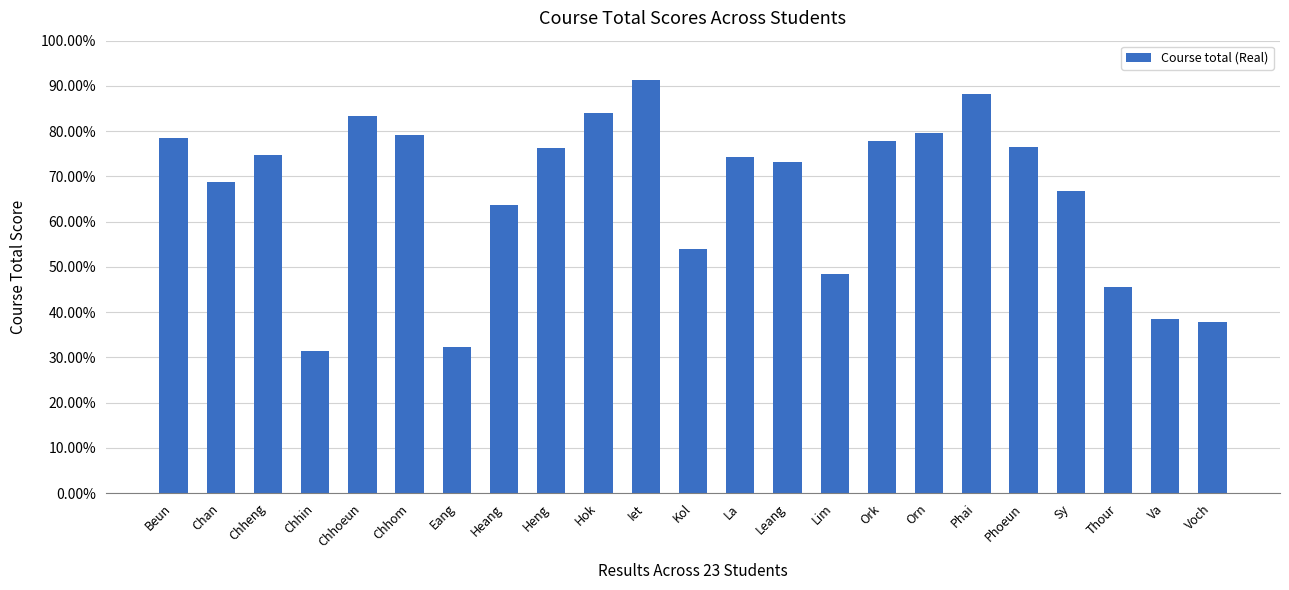

Approximately how many times larger is the value at Beun compared to Eang?

2.4